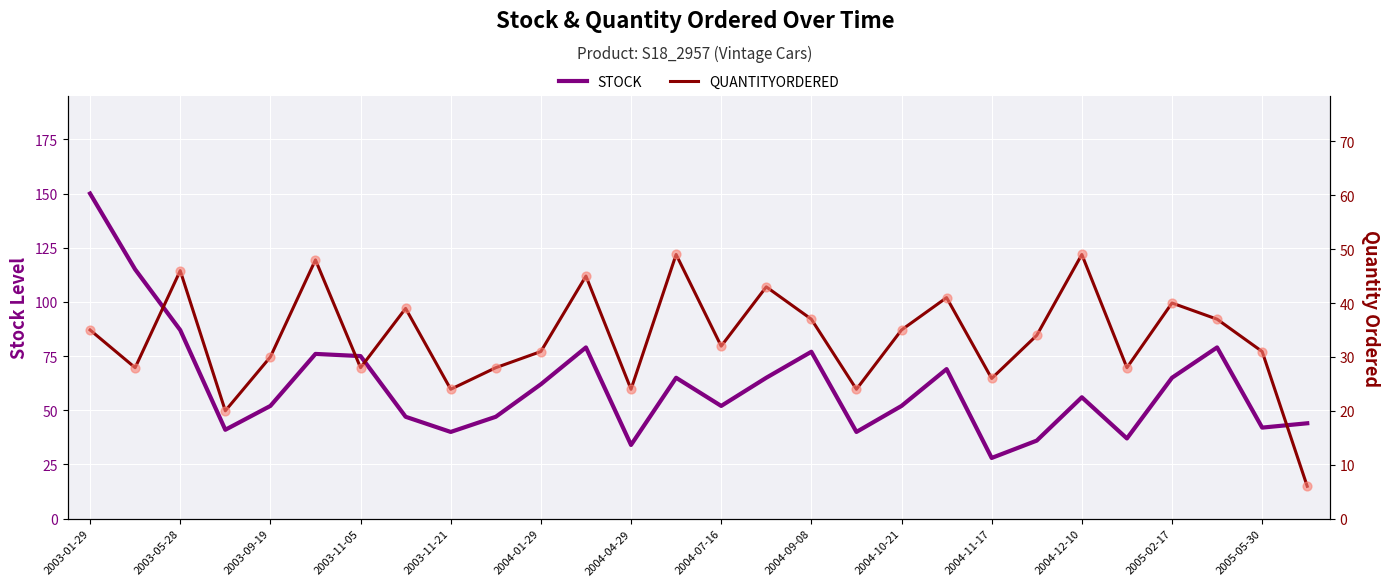

Which series reaches the maximum Y coordinate?

STOCK